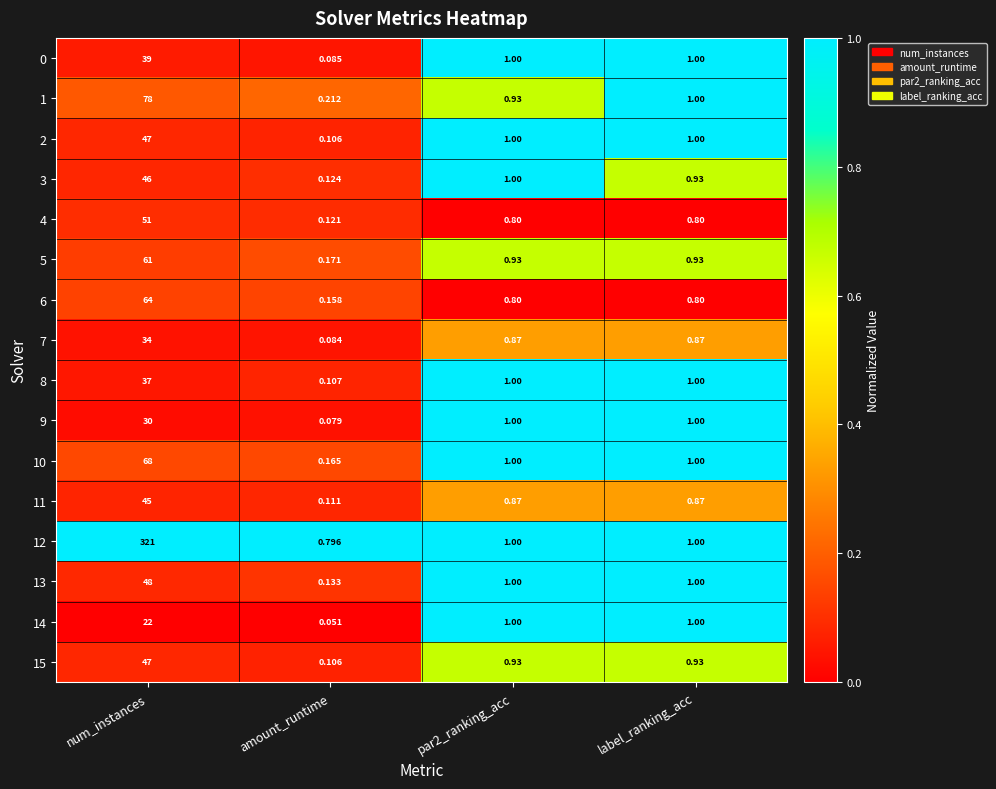

Is the value of 3 at num_instances greater than the value of 9 at num_instances?

Yes